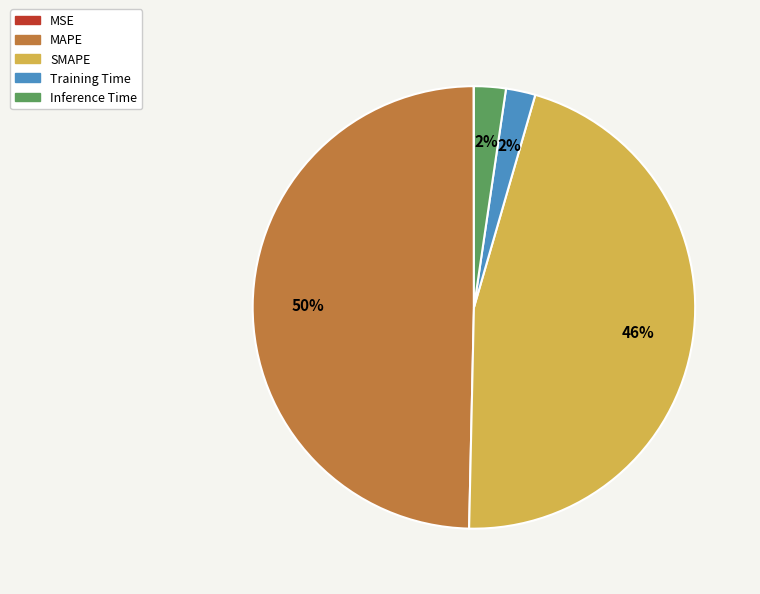

Does Inference Time account for over 50% of the chart?

No